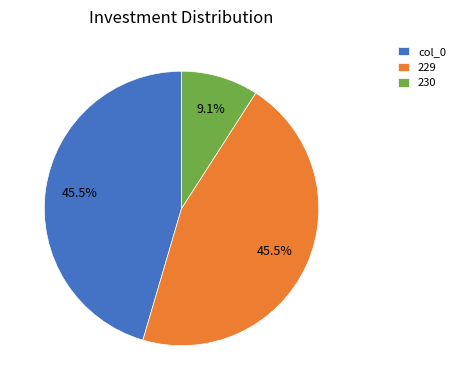

To the nearest percent, what is the average slice percentage?

33%